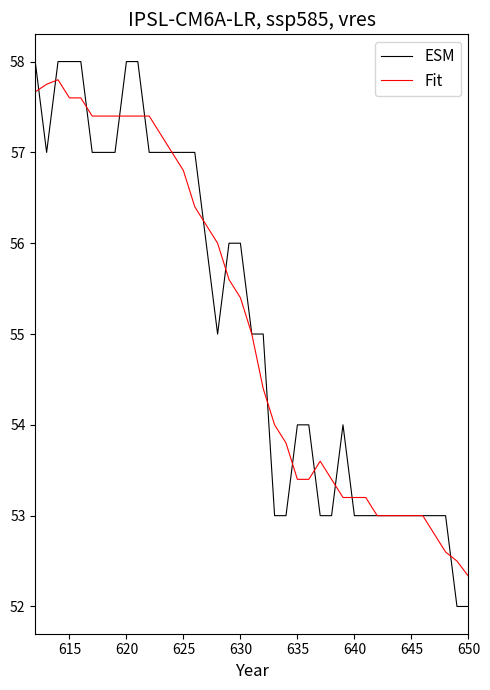

Which series has the largest range (max minus min)?

ESM